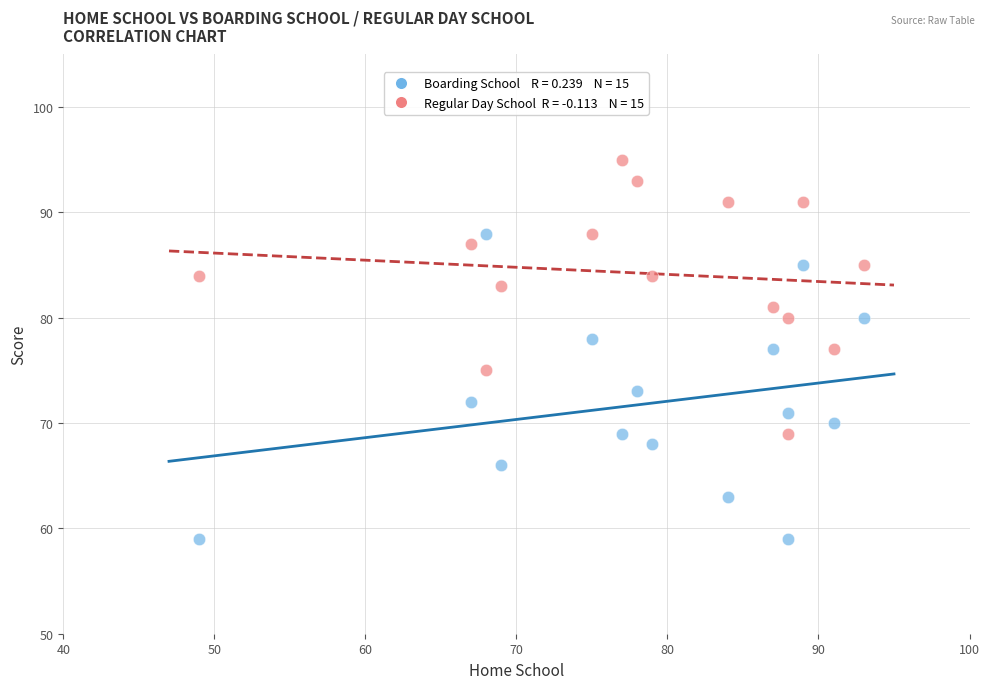

Across all data points, what is the range of X values (max minus min)?

44